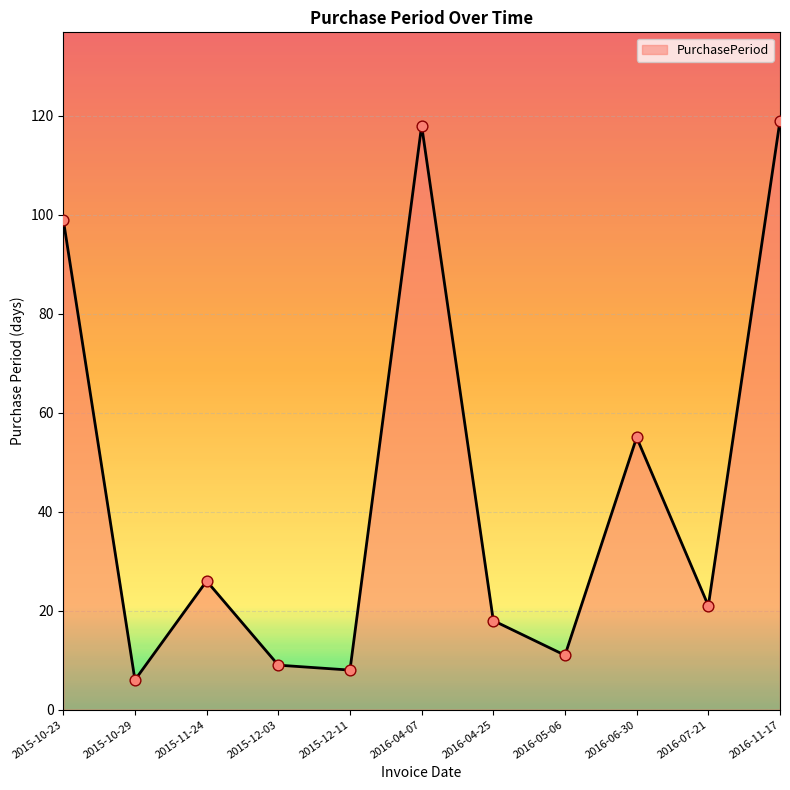

Between 2016-07-21 and 2016-06-30, which is larger?

2016-06-30